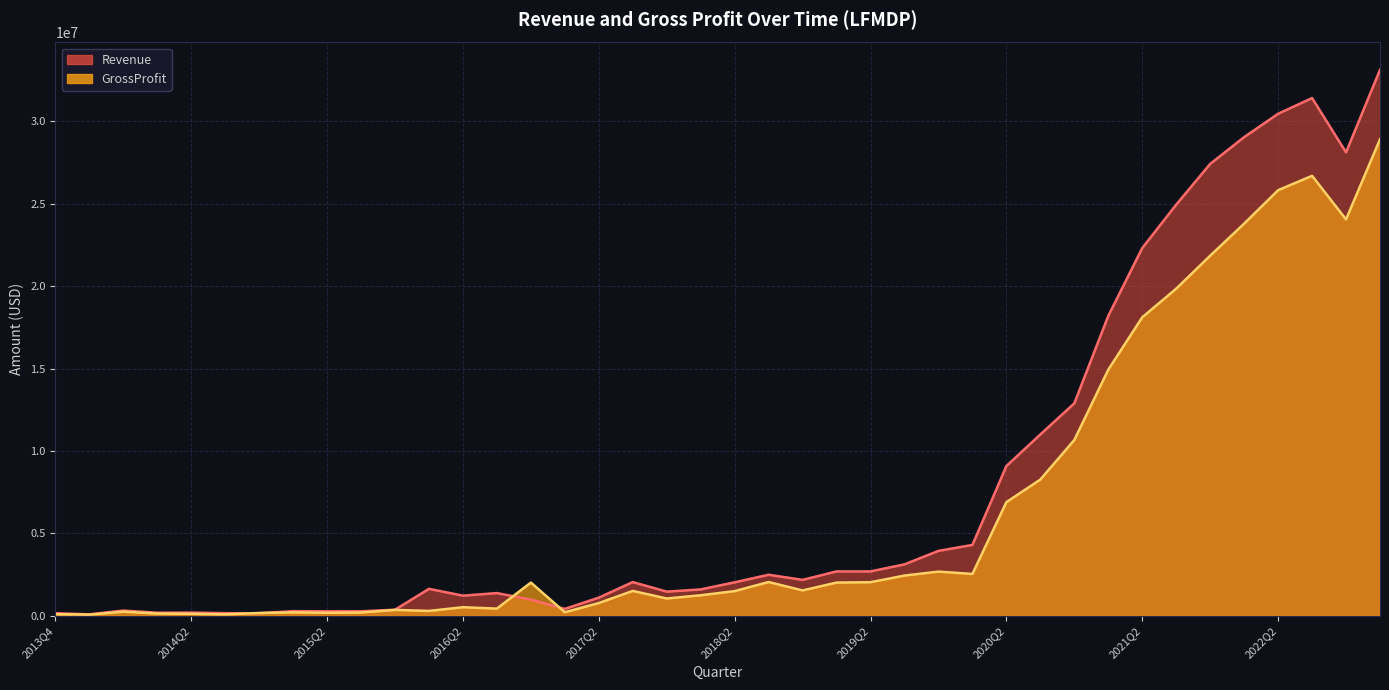

What value does the Revenue series have at 2021Q3, to the nearest 10?

24947200